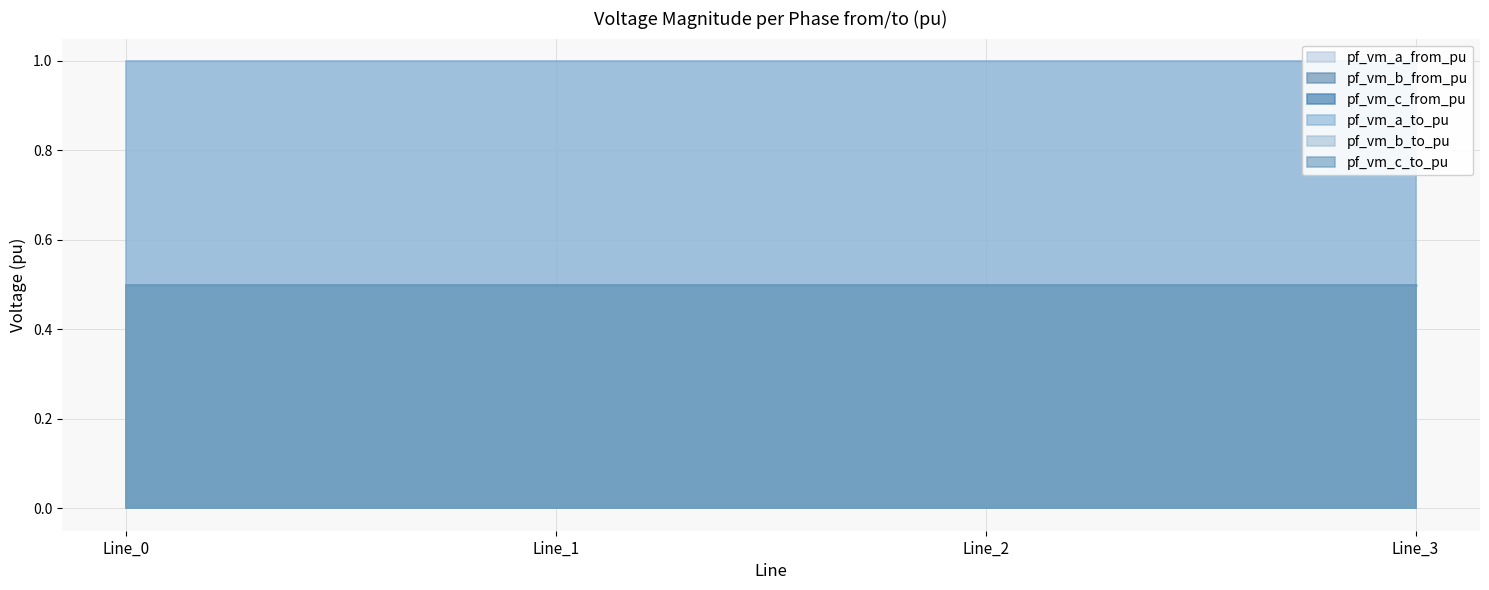

True or false: pf_vm_b_to_pu and pf_vm_a_from_pu intersect in this chart.

False